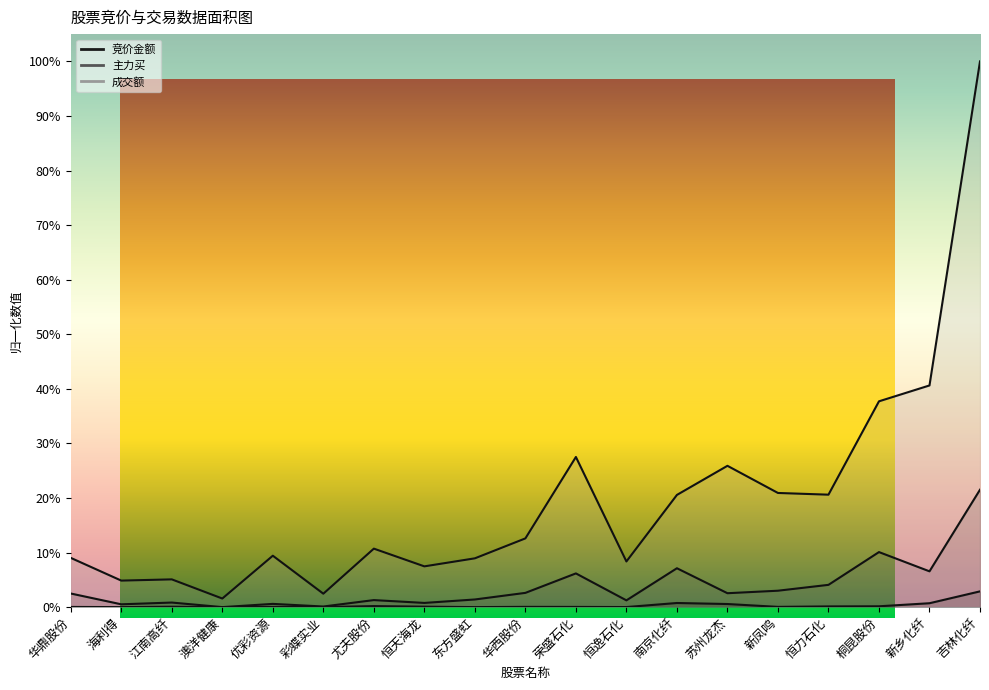

True or false: 竞价金额 and 成交额 intersect in this chart.

False